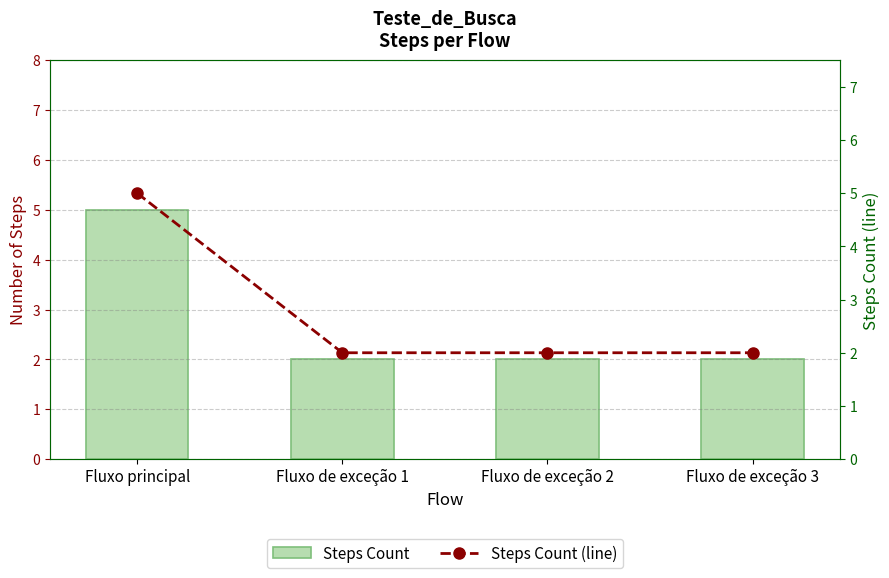

The value of Steps Count at Fluxo principal is 5. True or false?

True